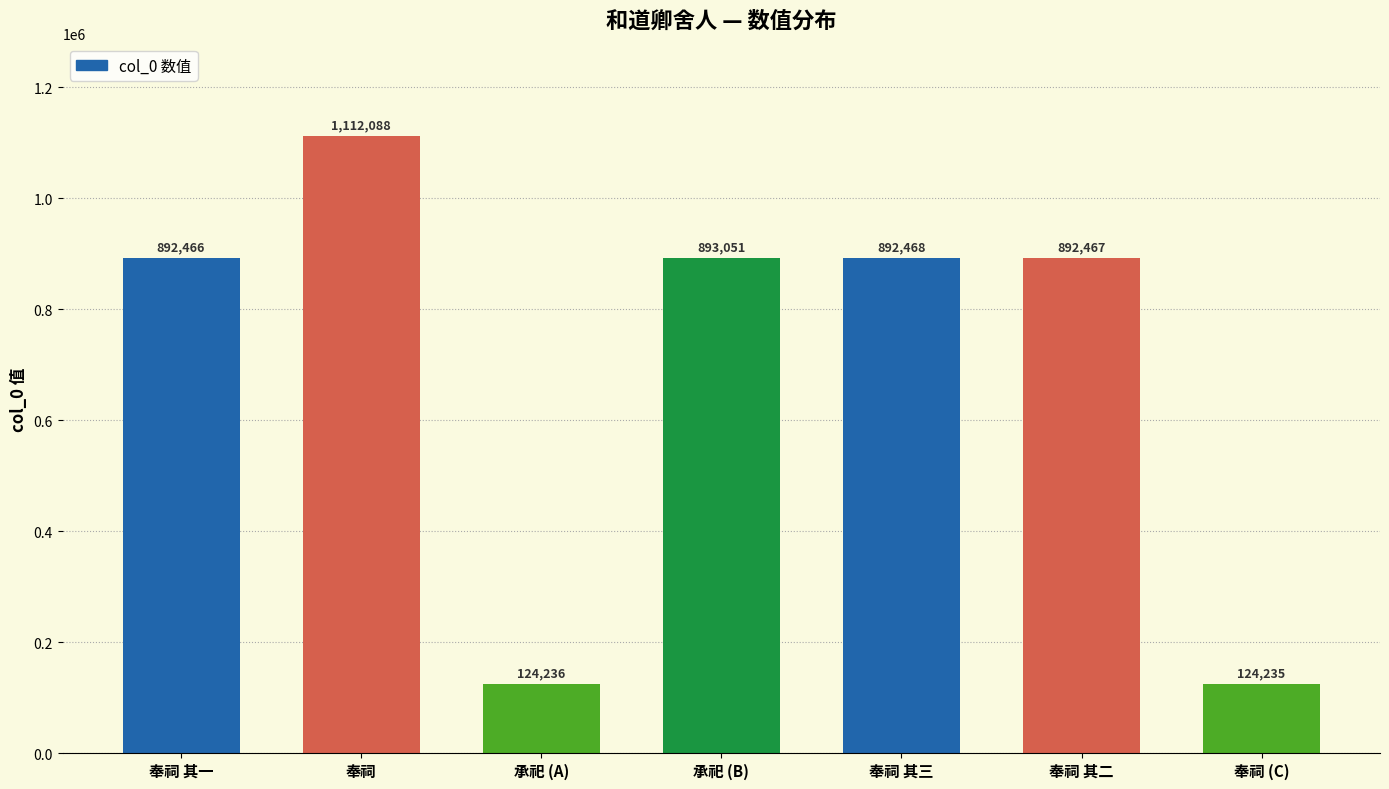

Approximately how many times larger is the value at 奉祠 其一 compared to 奉祠 (C)?

7.2